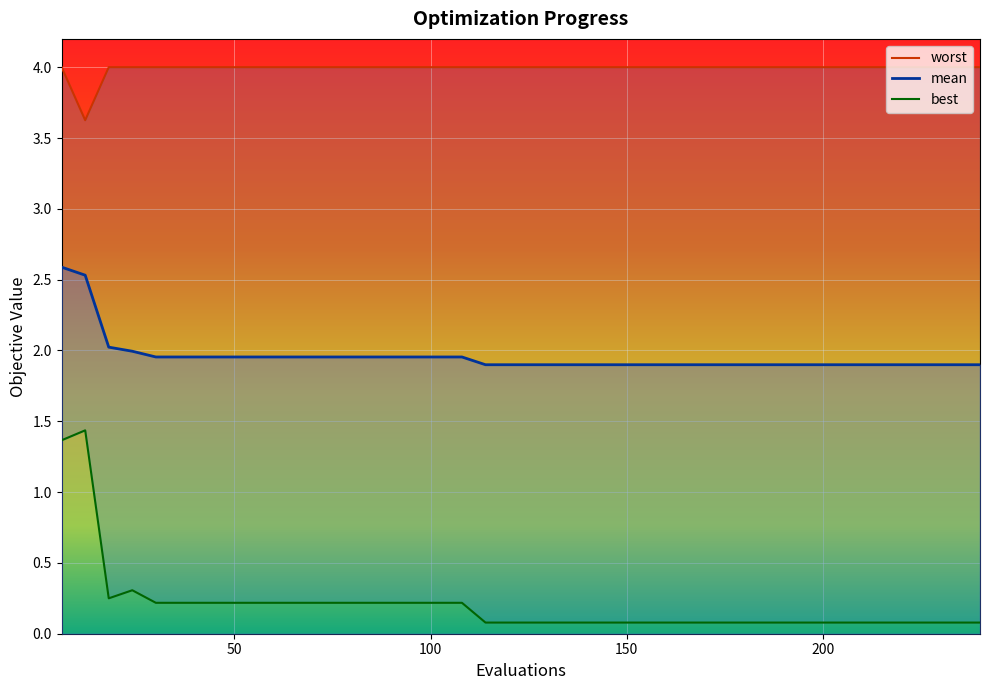

How many interior local valleys does the worst series have?

1